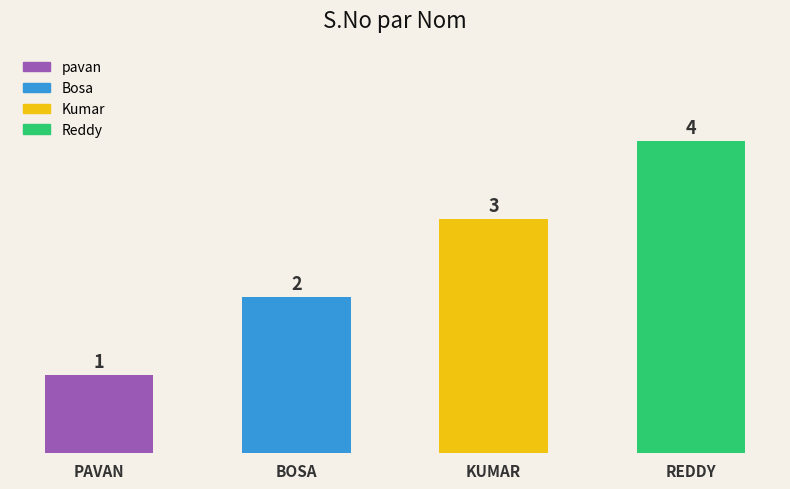

What is the value of the 1st bar from the left?

1